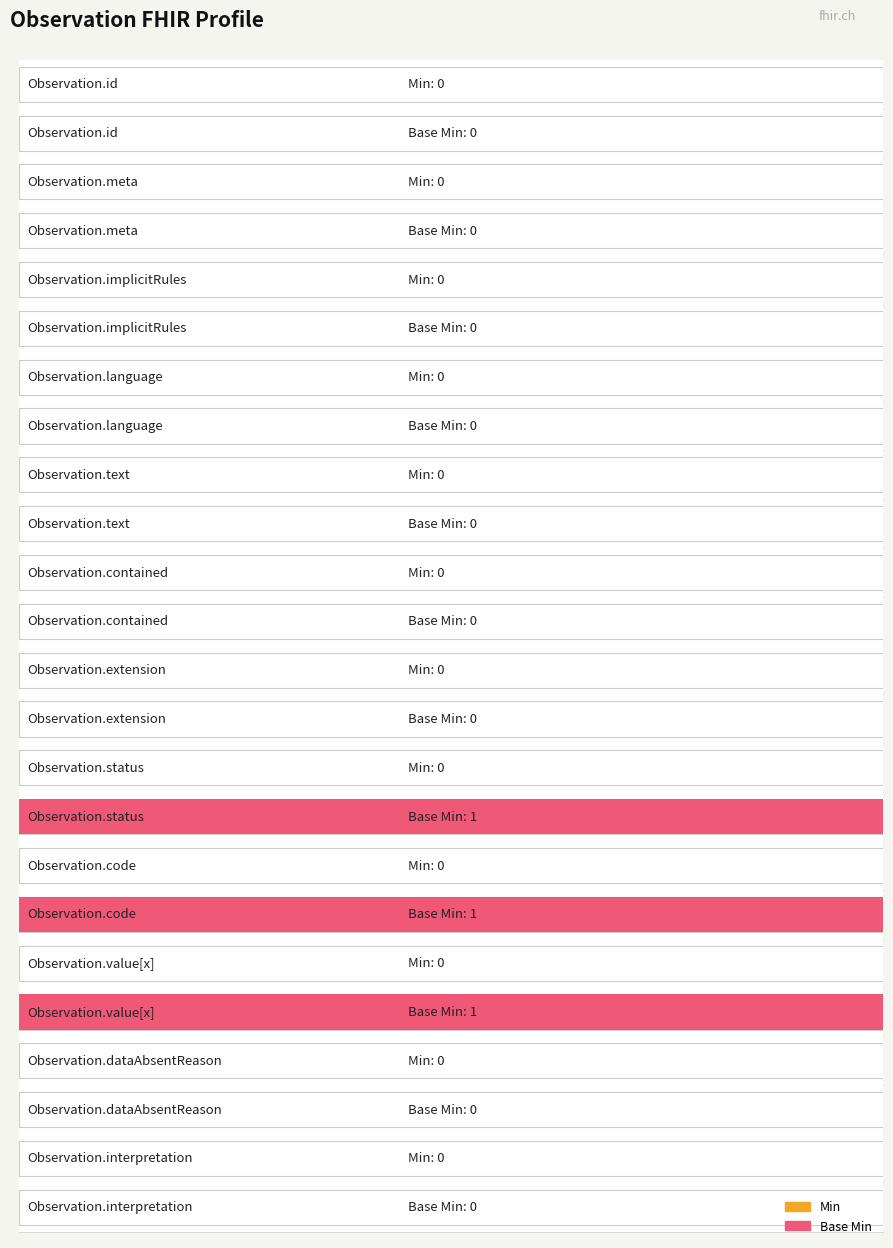

Rank the series by their average value, from lowest to highest.

Min, Base Min